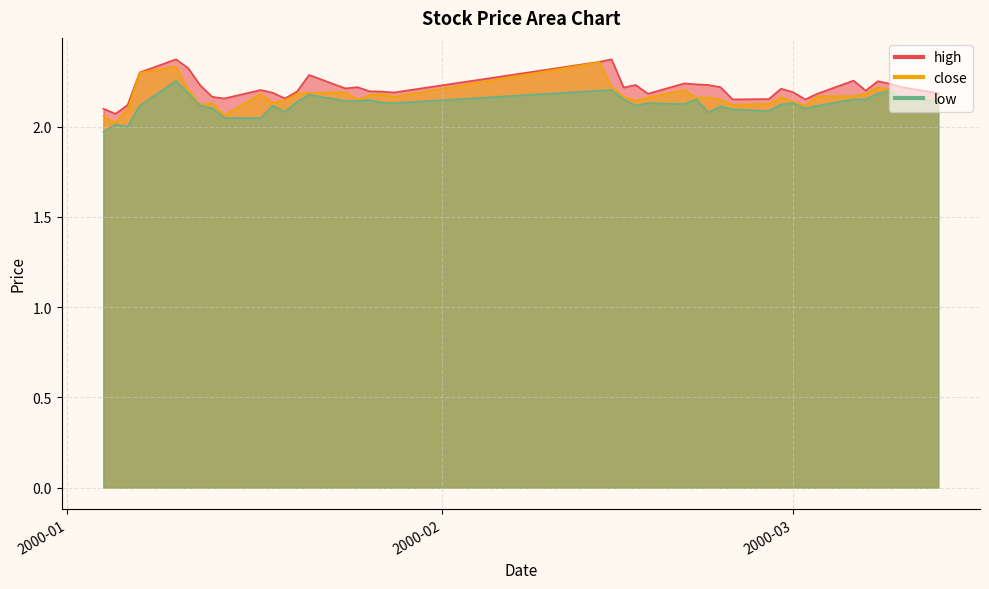

What is the greatest value displayed?

2.4